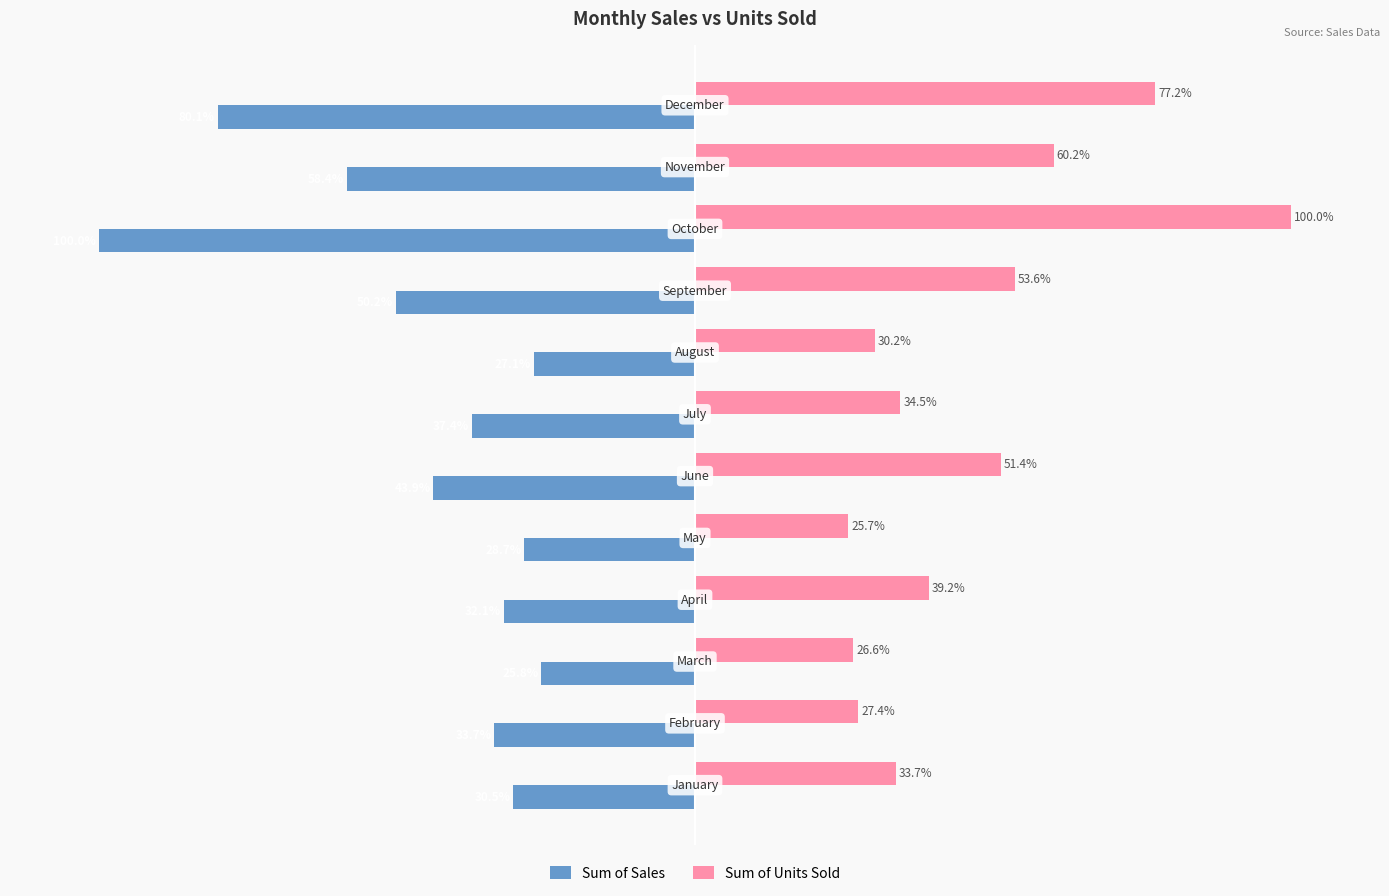

Which series has the largest total across all categories?

Sum of Units Sold